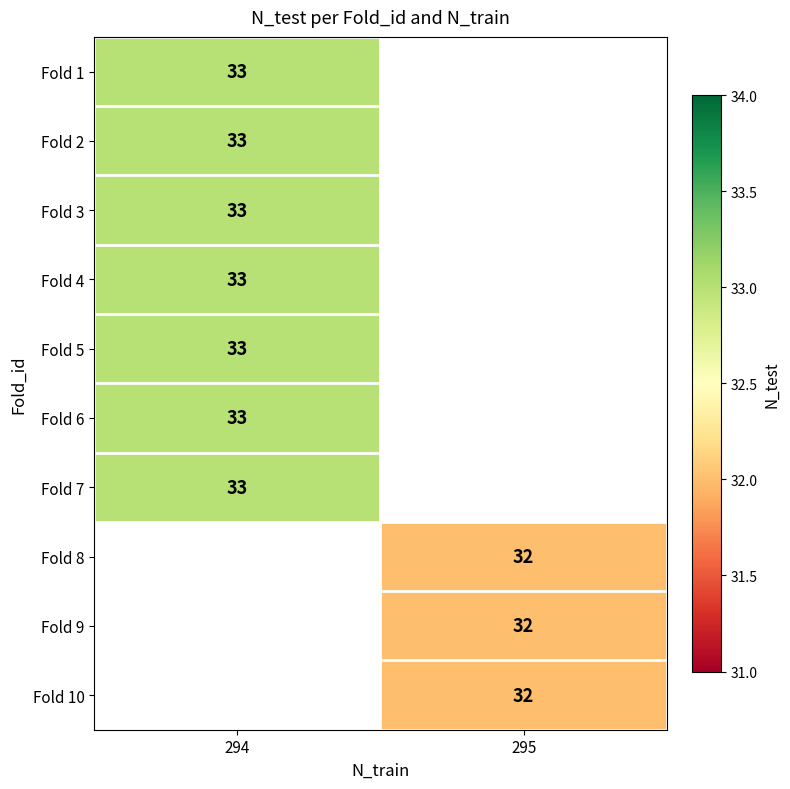

The Fold 5 series shows 33 at 294. True or false?

True